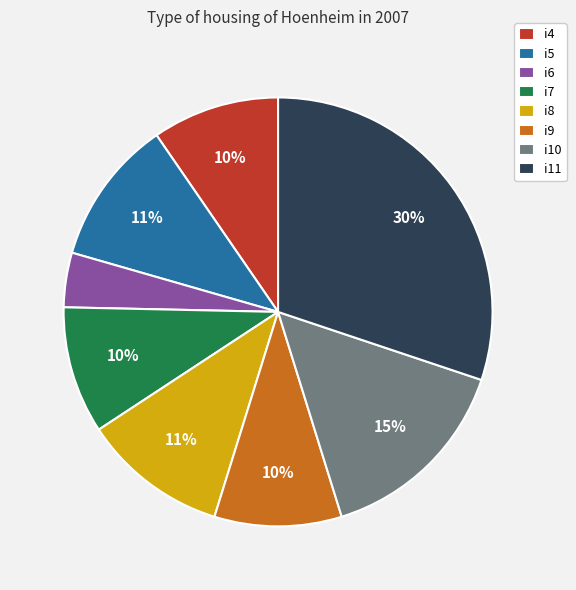

Does any single category account for the majority?

No